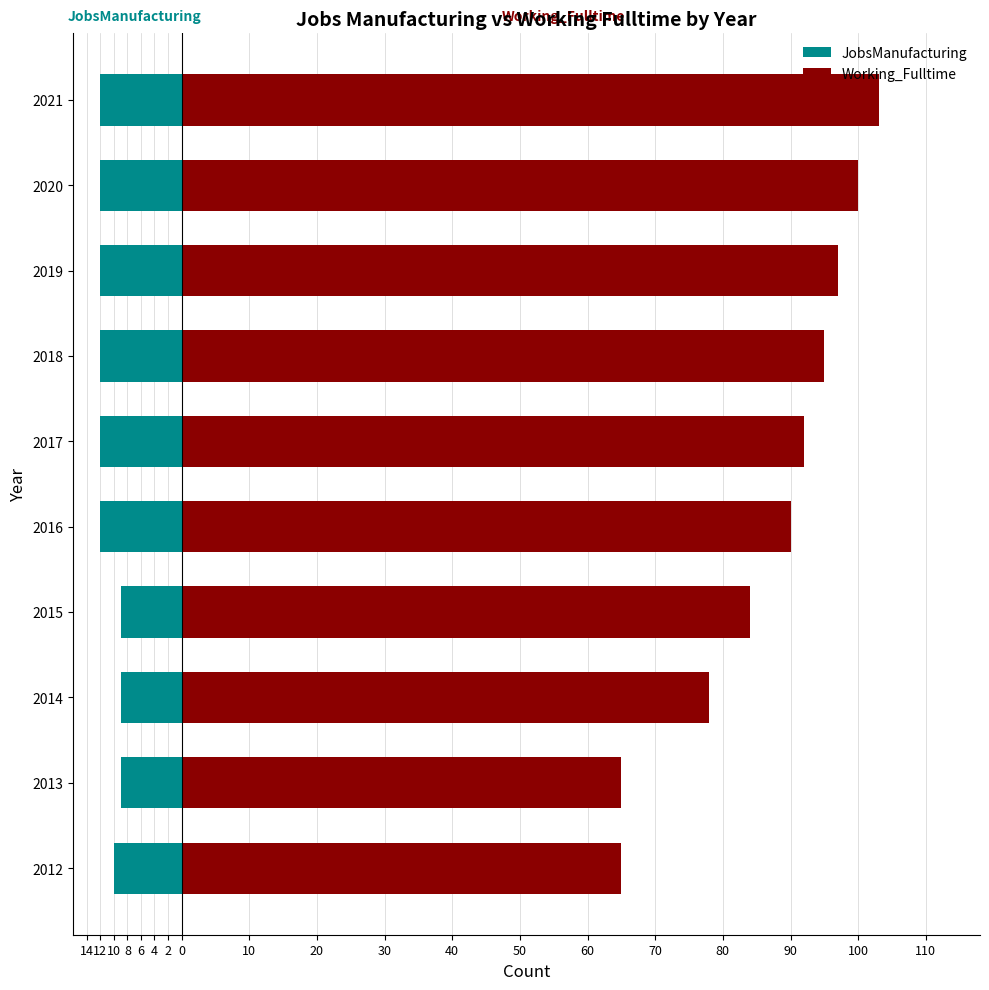

How many bars are there in total?

20